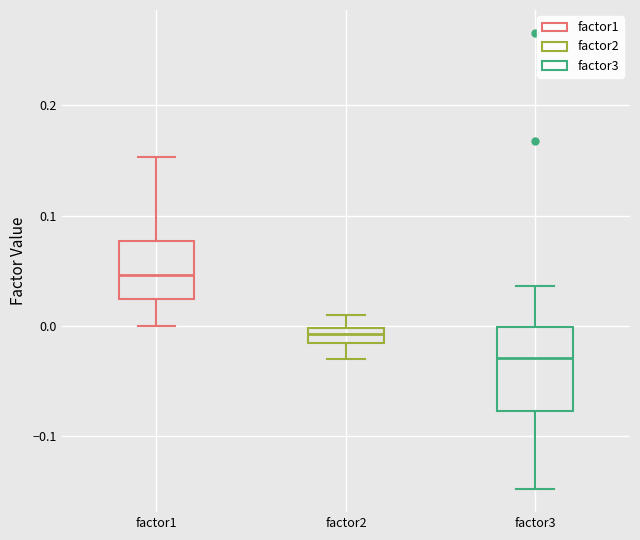

Comparing the boxes themselves (not the whiskers), which one is the tallest?

factor3